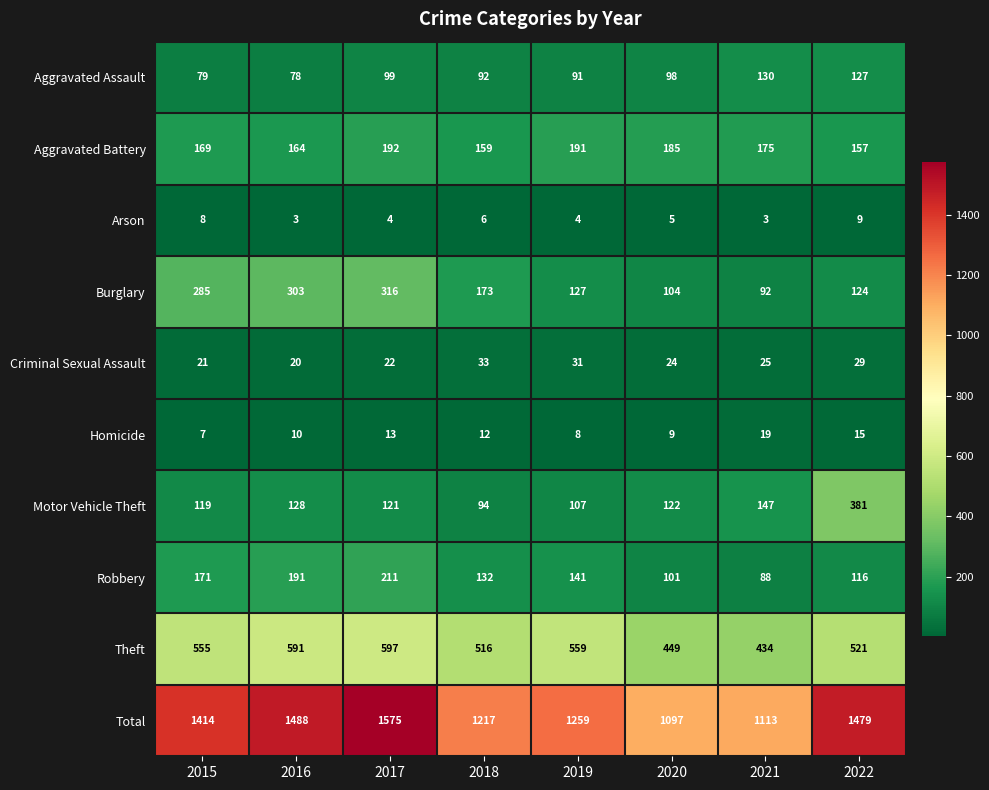

Which series has the largest total across all categories?

Total